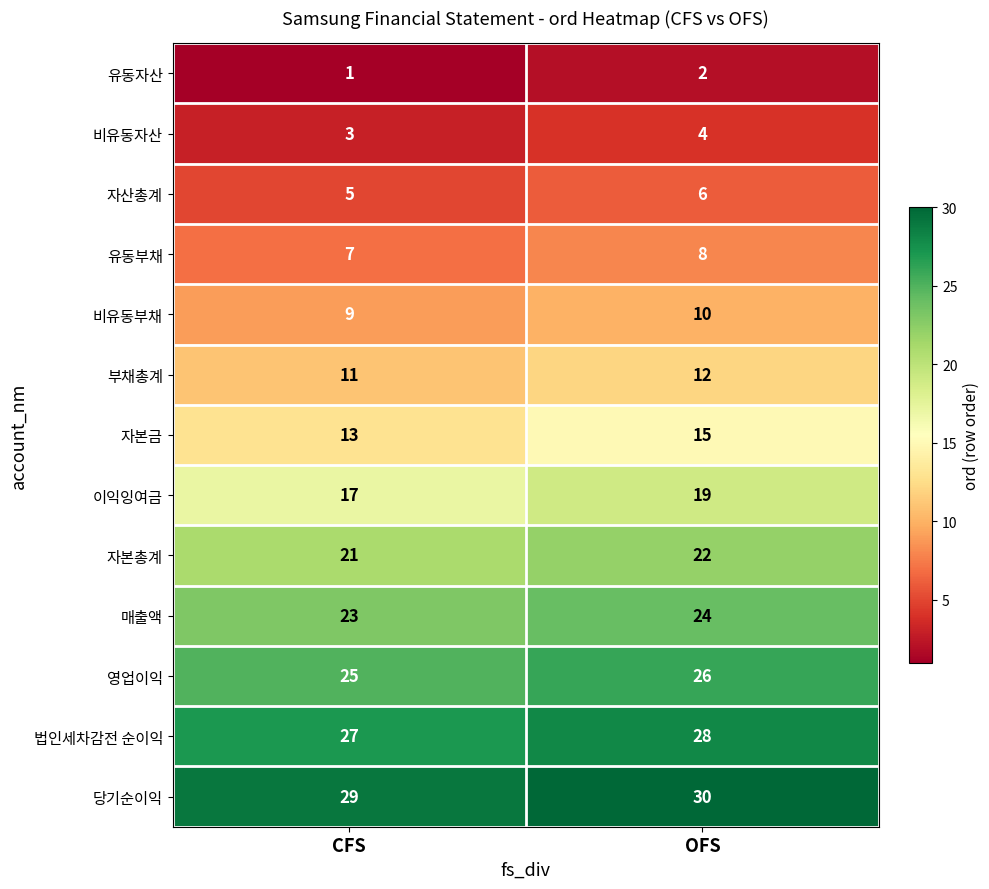

Which series has the largest total across all categories?

당기순이익